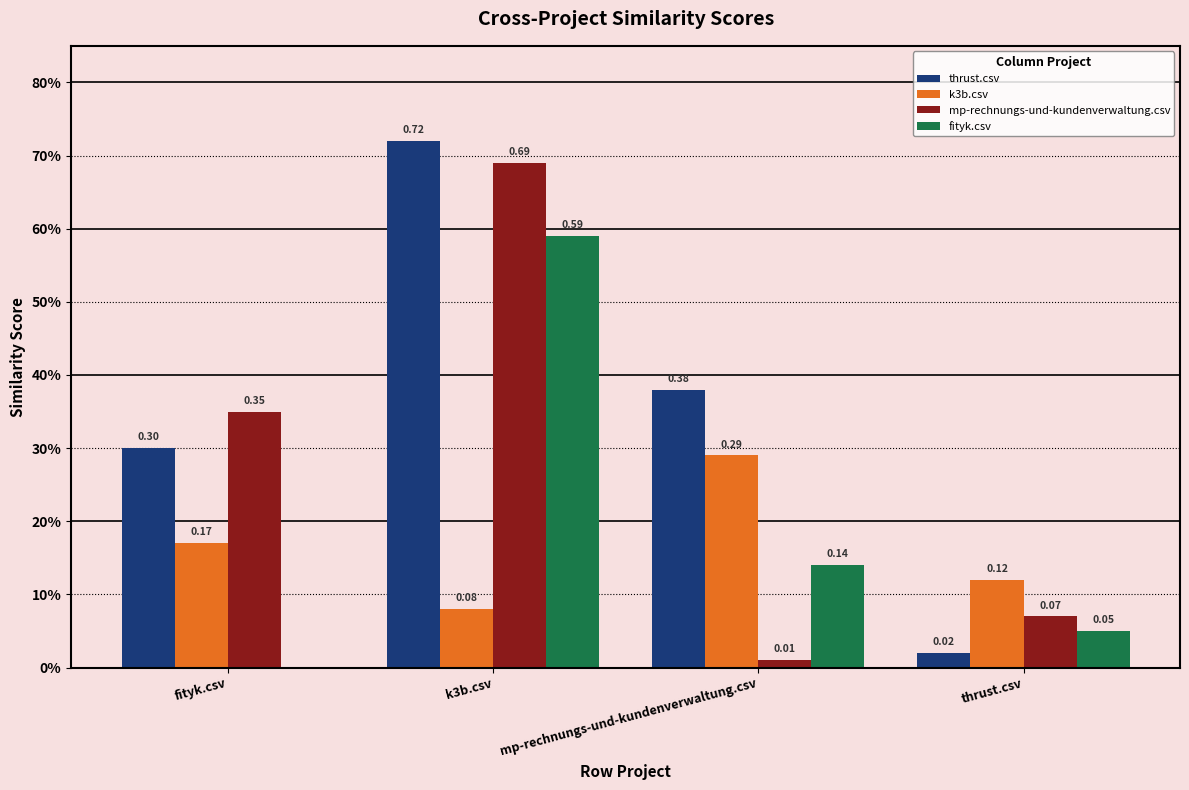

What is the label of the 4th bar from the right?

fityk.csv